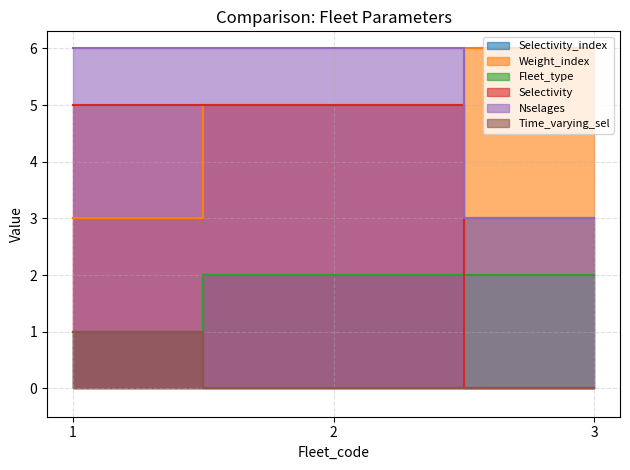

How many lines are shown in the chart?

6